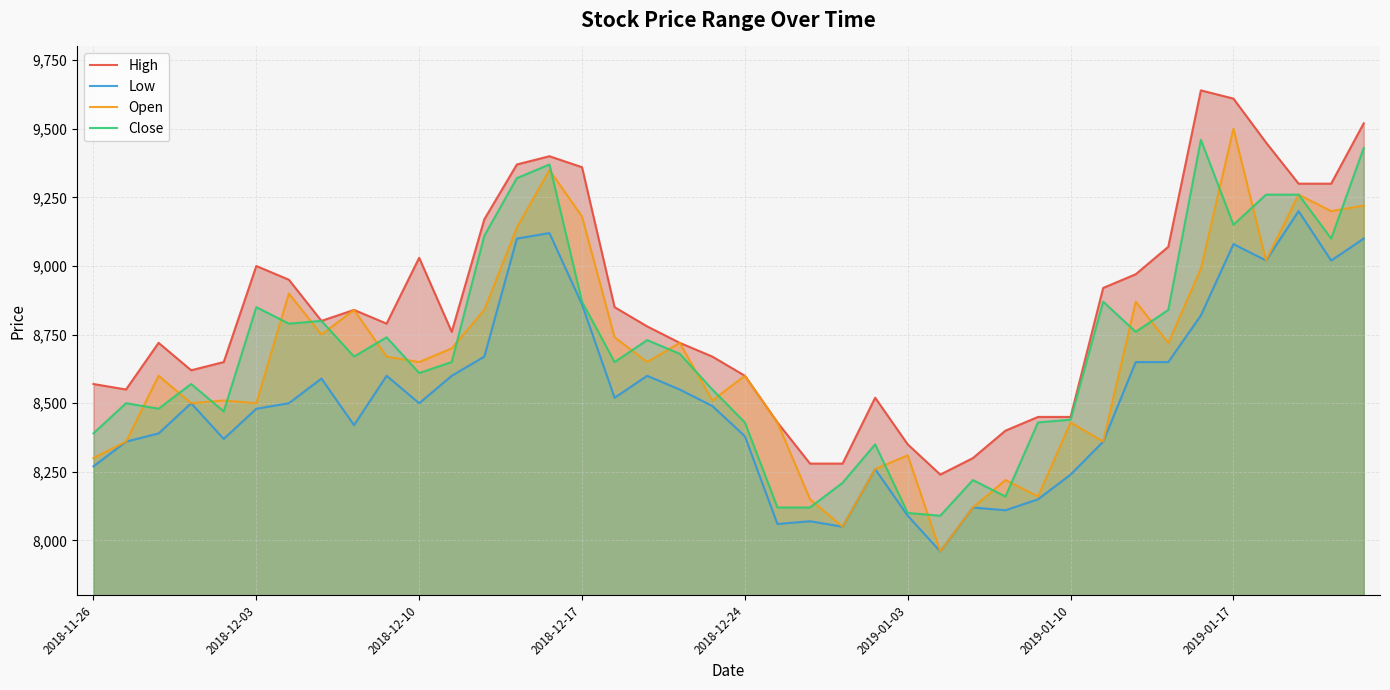

At how many categories does at least one series exceed 8625?

26